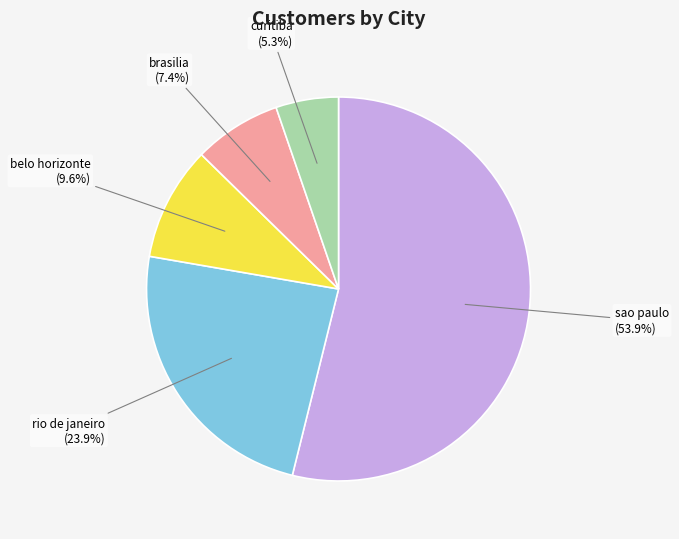

The rio de janeiro slice represents 24% of the pie. True or false?

True